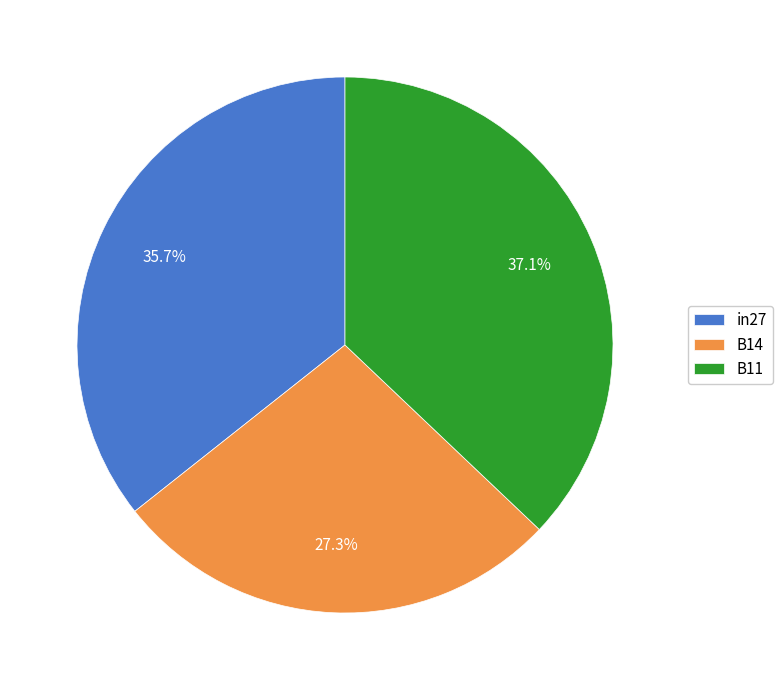

What percentage is the B11 slice, to the nearest percent?

37%